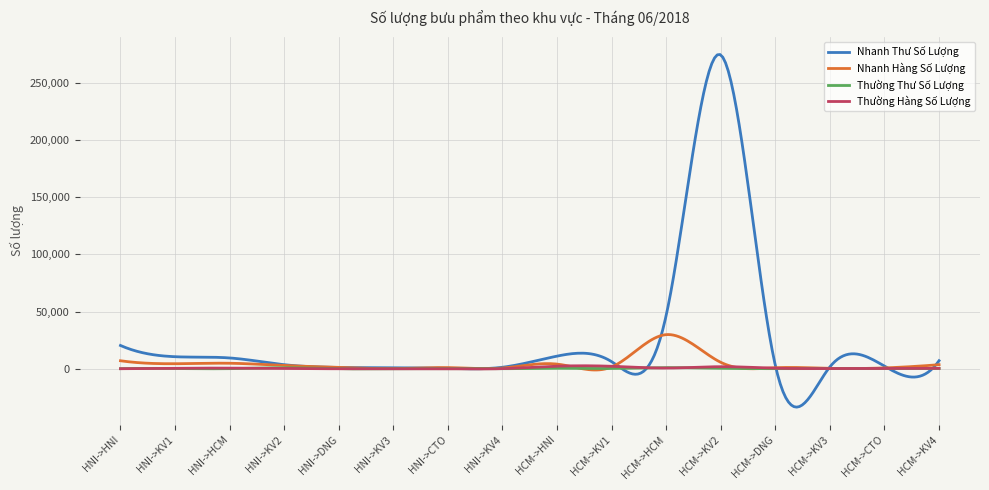

Which series has the largest total across all categories?

Nhanh Thư Số Lượng